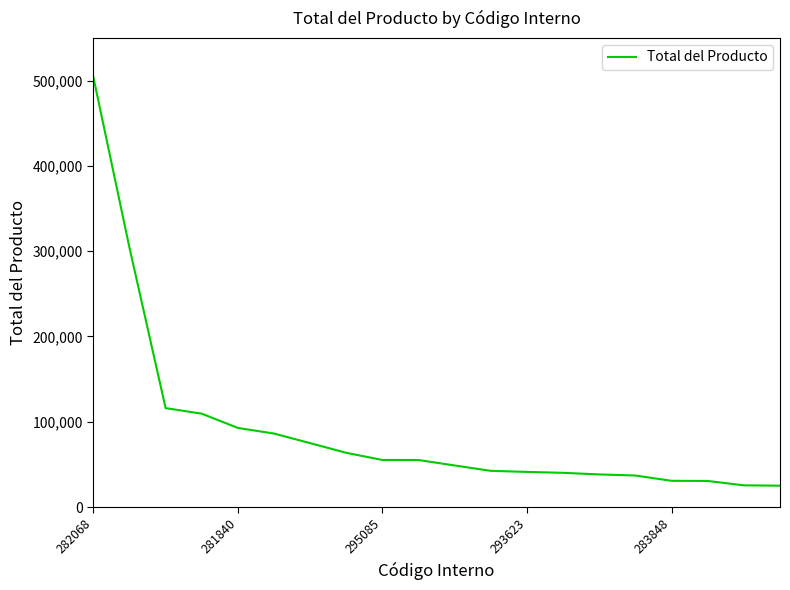

What is the maximum value shown in the chart?

504171.6